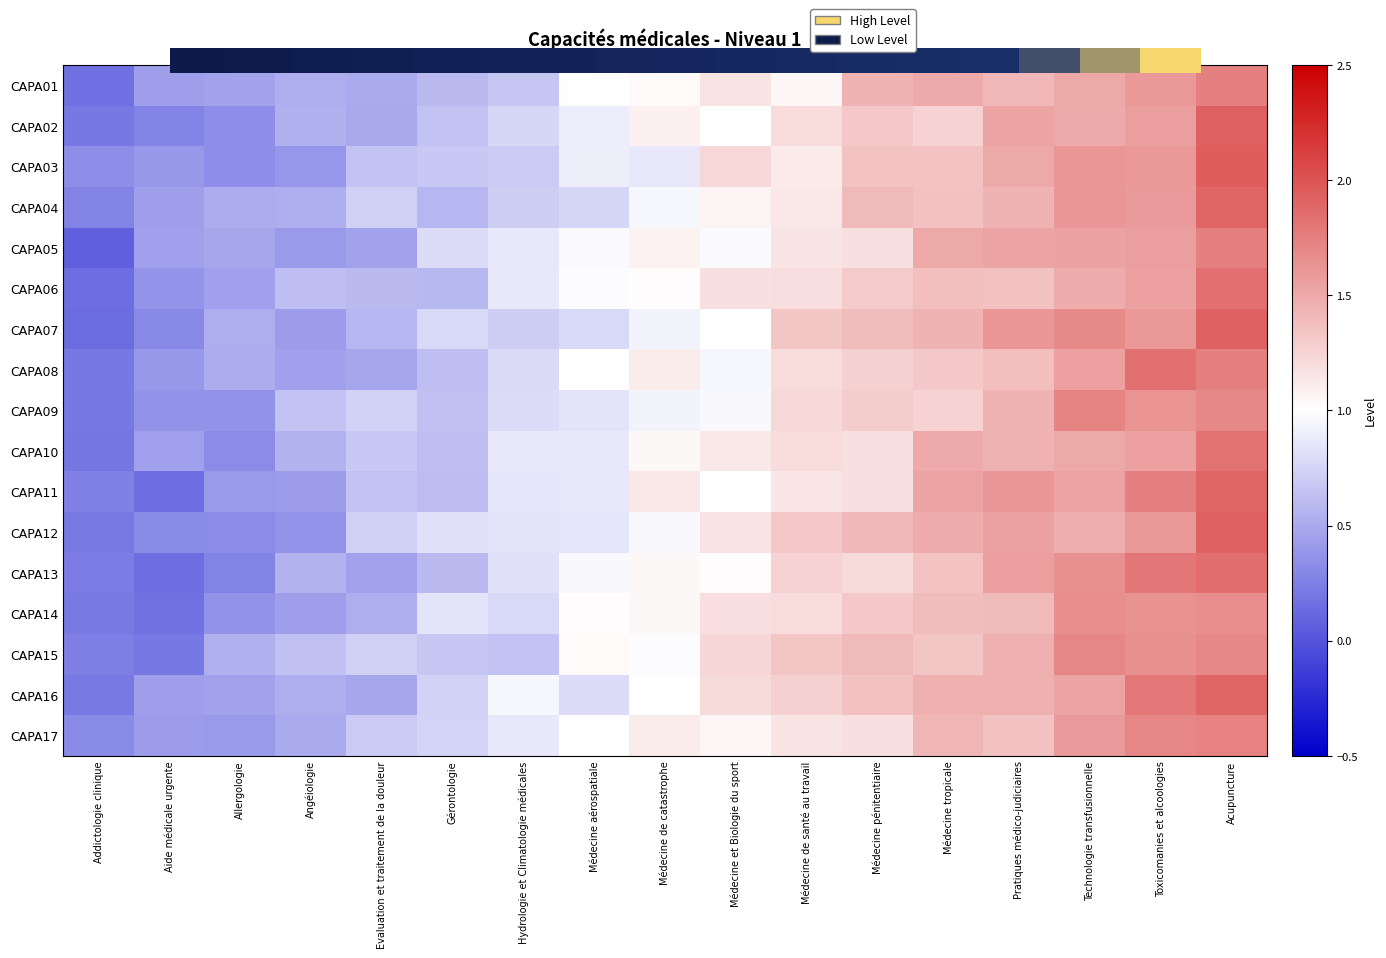

At how many categories does at least one series exceed 1?

10